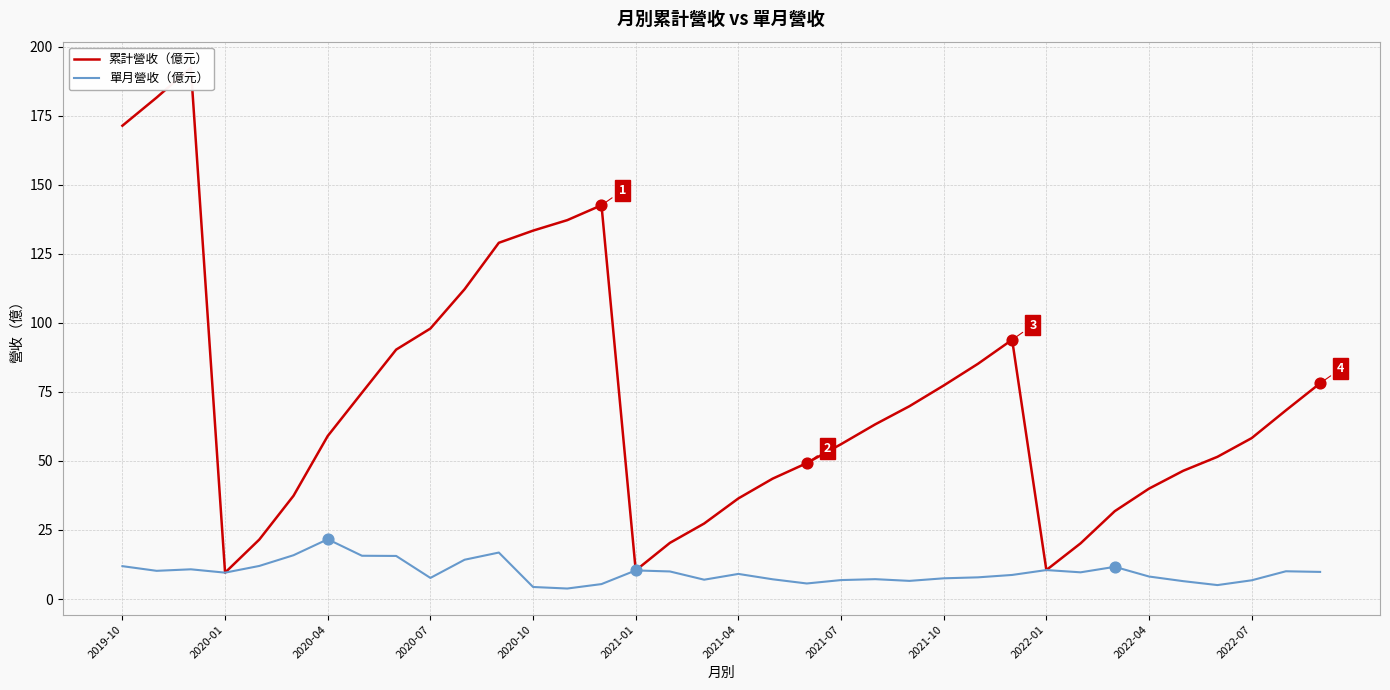

What are all the series names shown in the legend?

累計營收（億元）, 單月營收（億元）